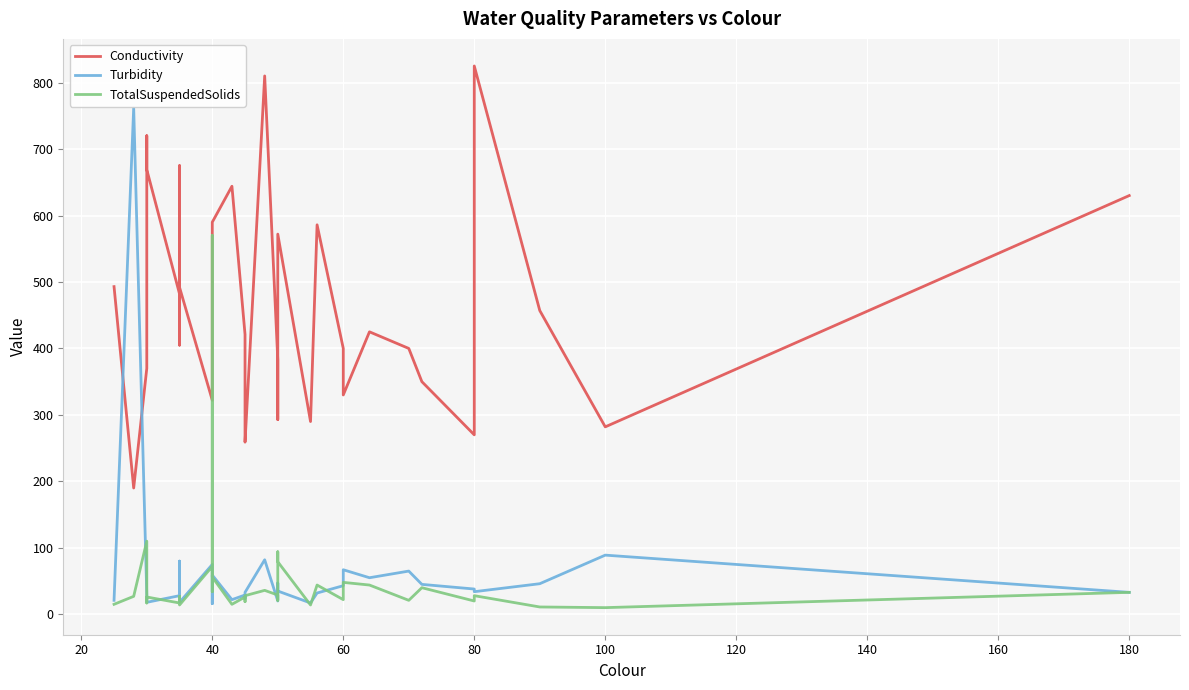

How many lines are shown in the chart?

3